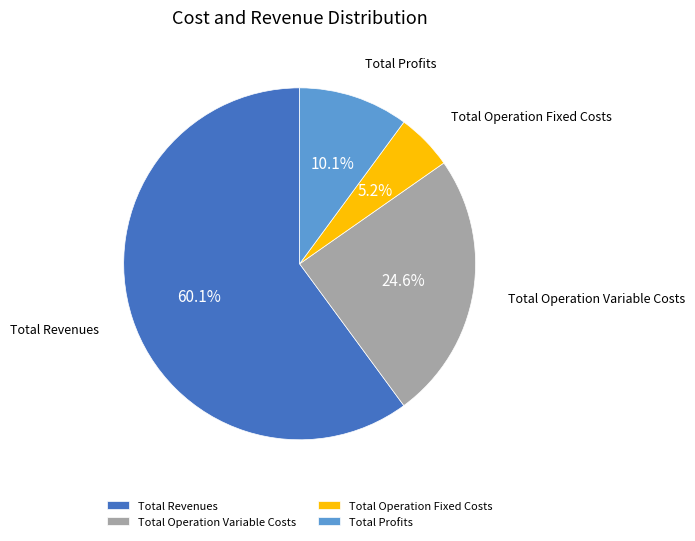

Which slice represents more than half of the pie?

Total Revenues